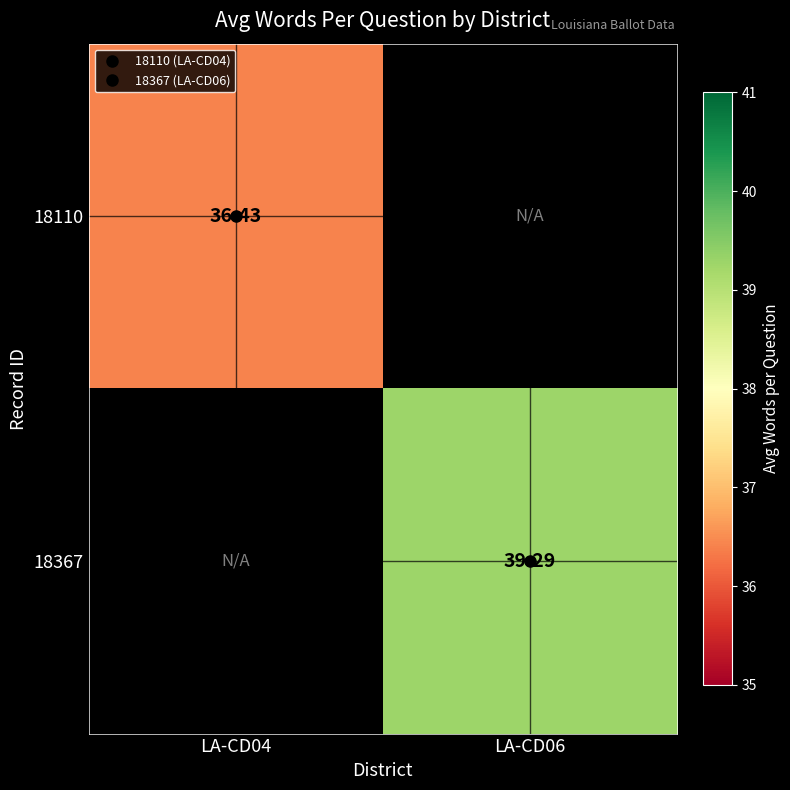

What is the minimum value for 18110?

36.4